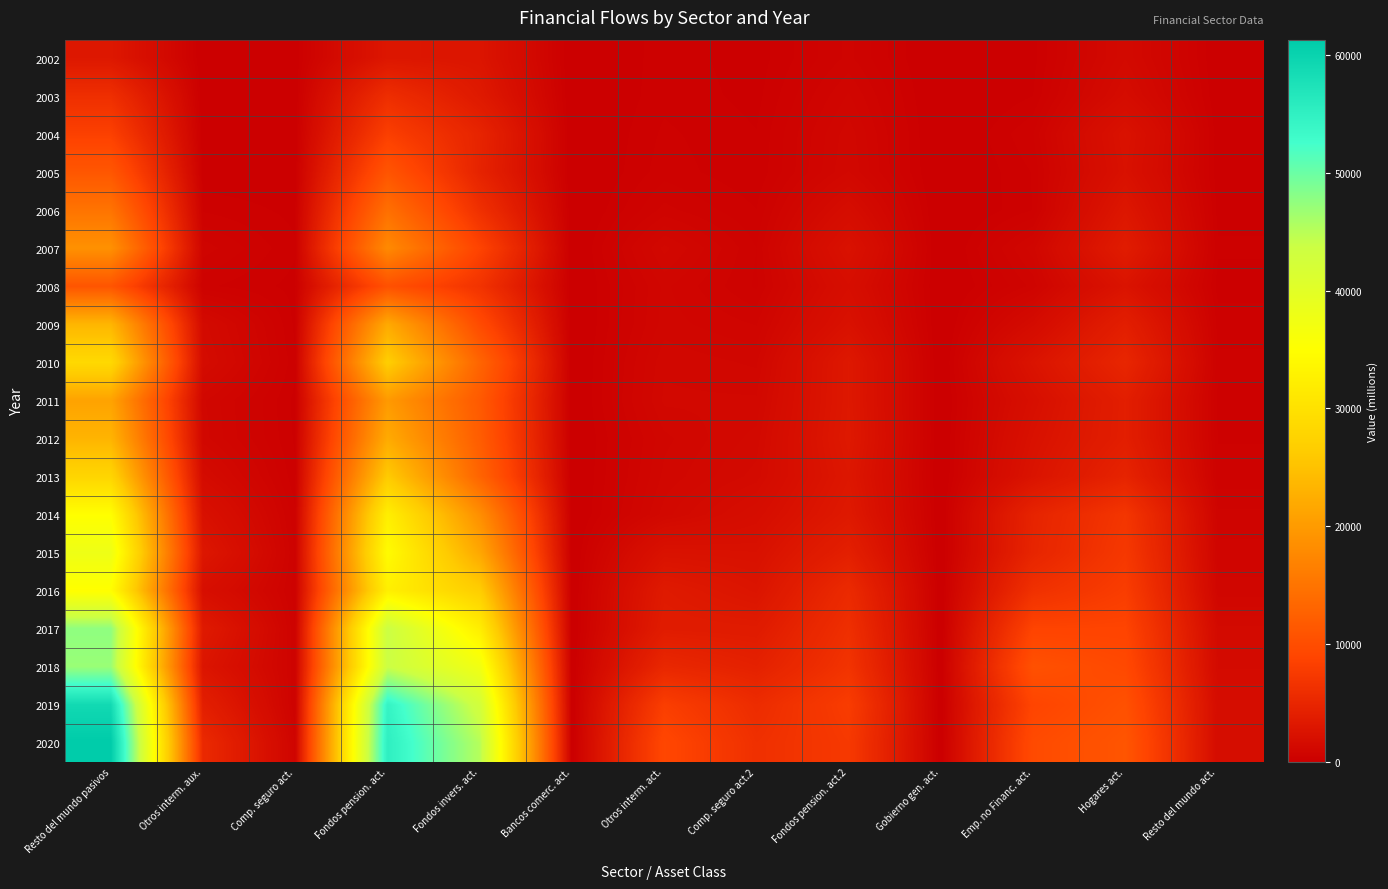

List the series in order of their peak value, lowest first.

2002, 2003, 2004, 2008, 2005, 2006, 2007, 2011, 2012, 2009, 2013, 2010, 2016, 2014, 2015, 2018, 2017, 2019, 2020